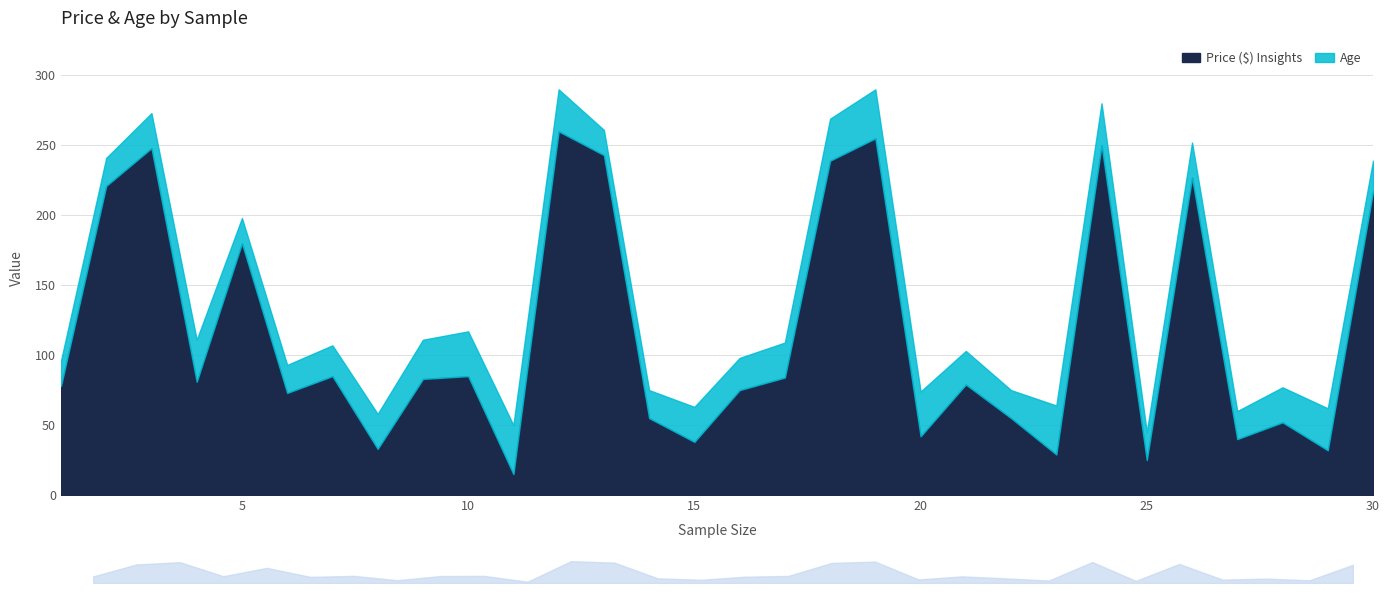

In Age, how many points are lower than both neighbors (excluding endpoints)?

6